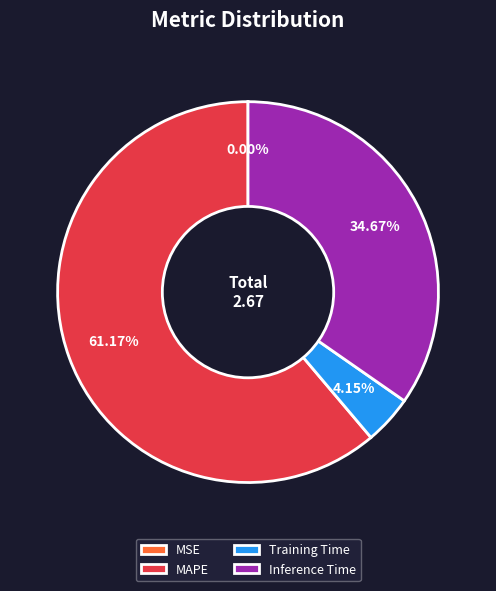

What percentage is the Training Time slice, to the nearest percent?

4%